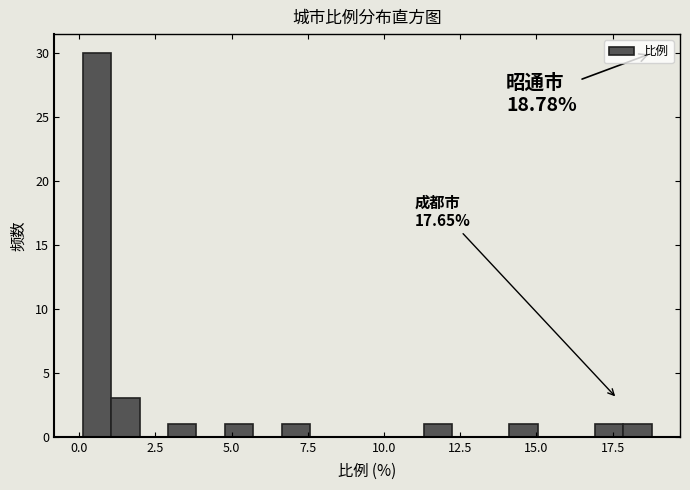

Around what value on the x-axis is the tallest bar? Give the approximate position of its centre, as read against the axis.

0.5